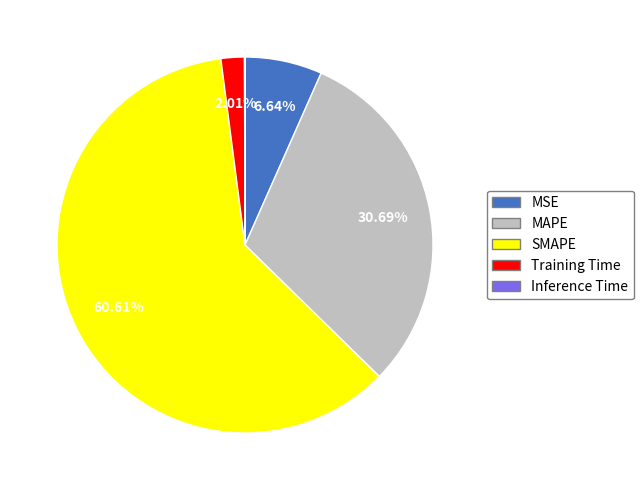

Do MSE and Training Time together represent more than half of the pie?

No